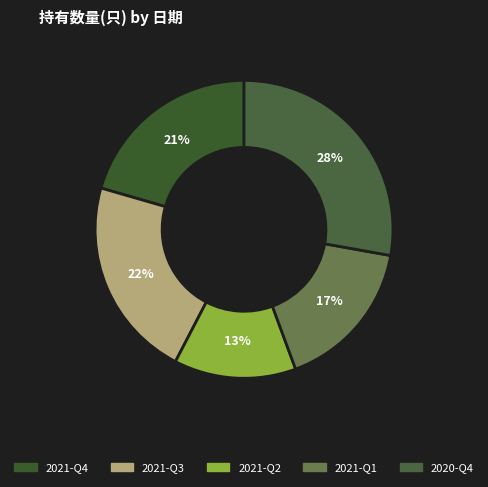

Do 2021-Q2 and 2021-Q3 together represent more than half of the pie?

No